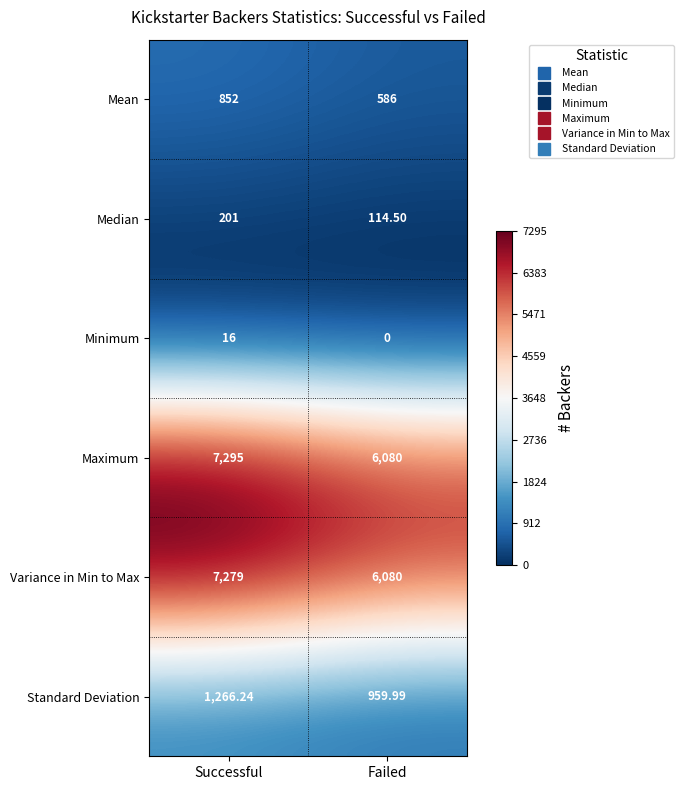

Which series has the largest total across all categories?

Maximum